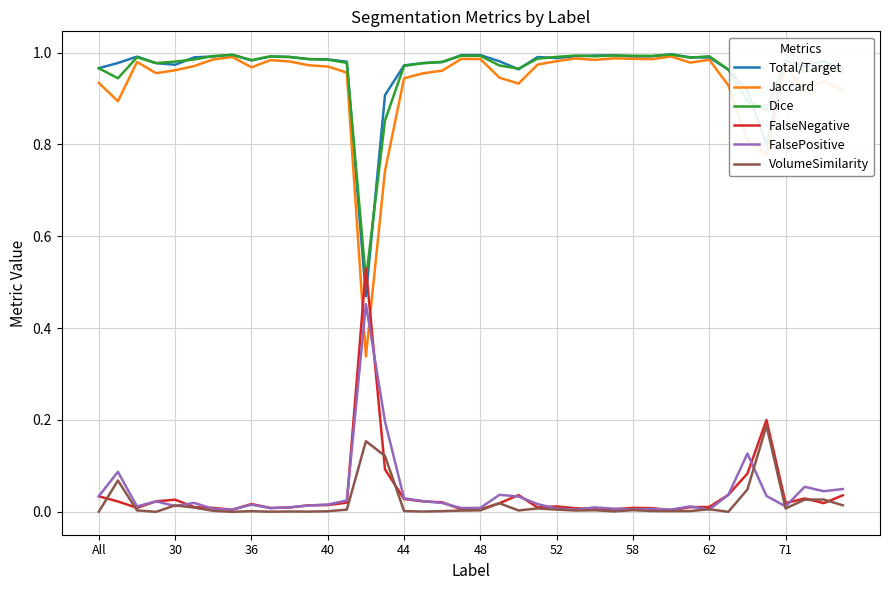

Which series has the widest spread of values?

Jaccard